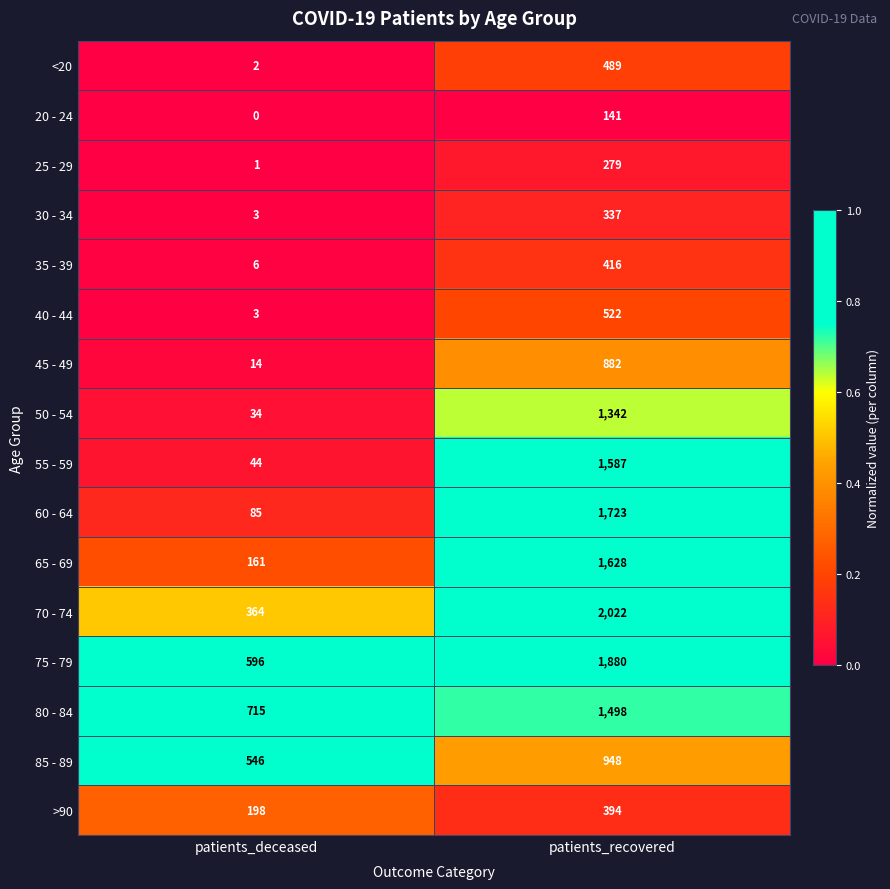

What is the difference between the maximum and minimum values in the <20 series?

487